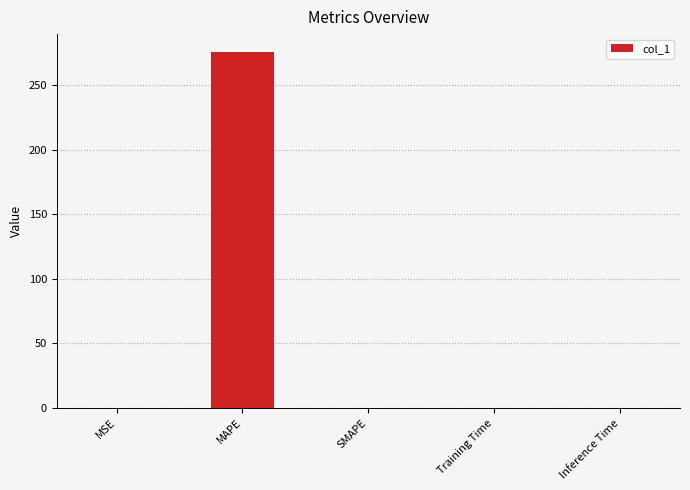

The chart shows a value of 275.6 at MAPE. True or false?

True